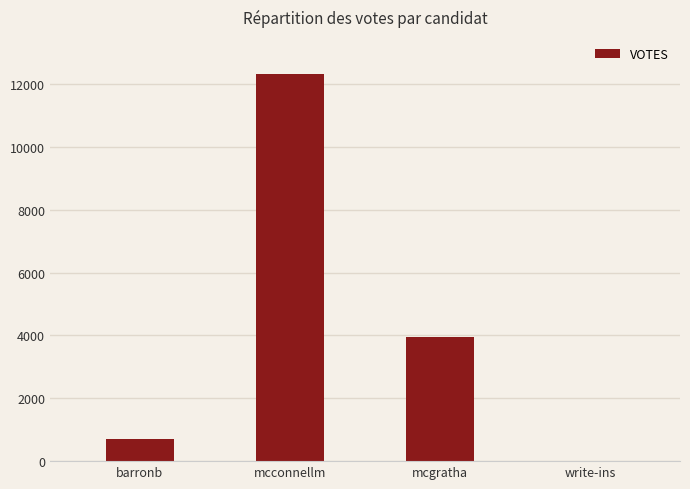

The value at mcgratha is 6949. True or false?

False